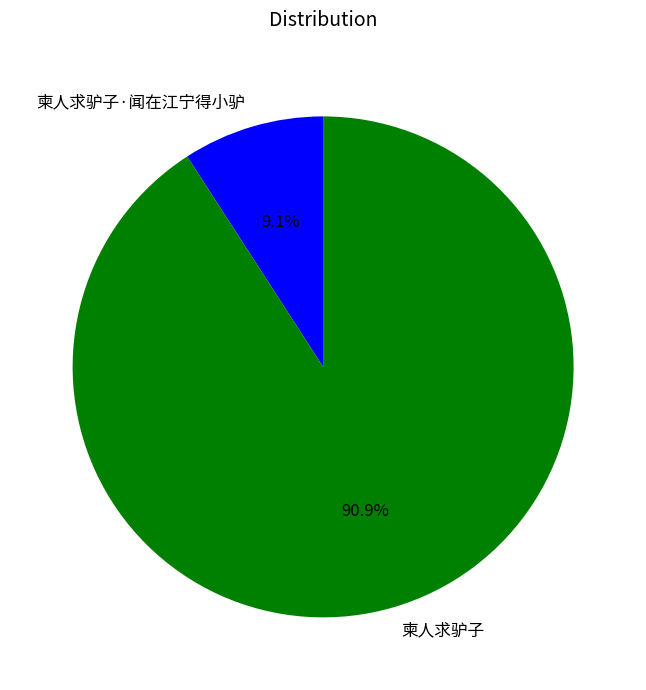

How many segments does this pie chart have?

2